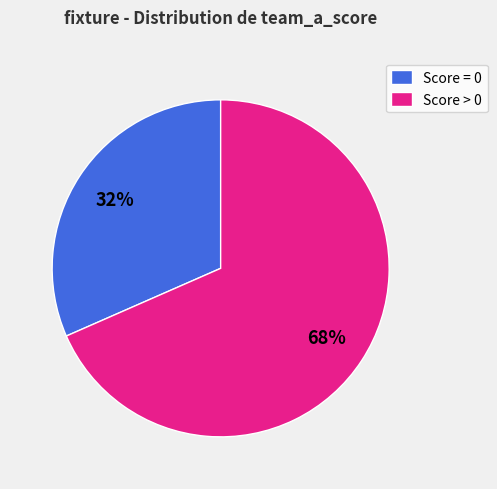

Is it true that Score = 0 is 32% of the pie?

True